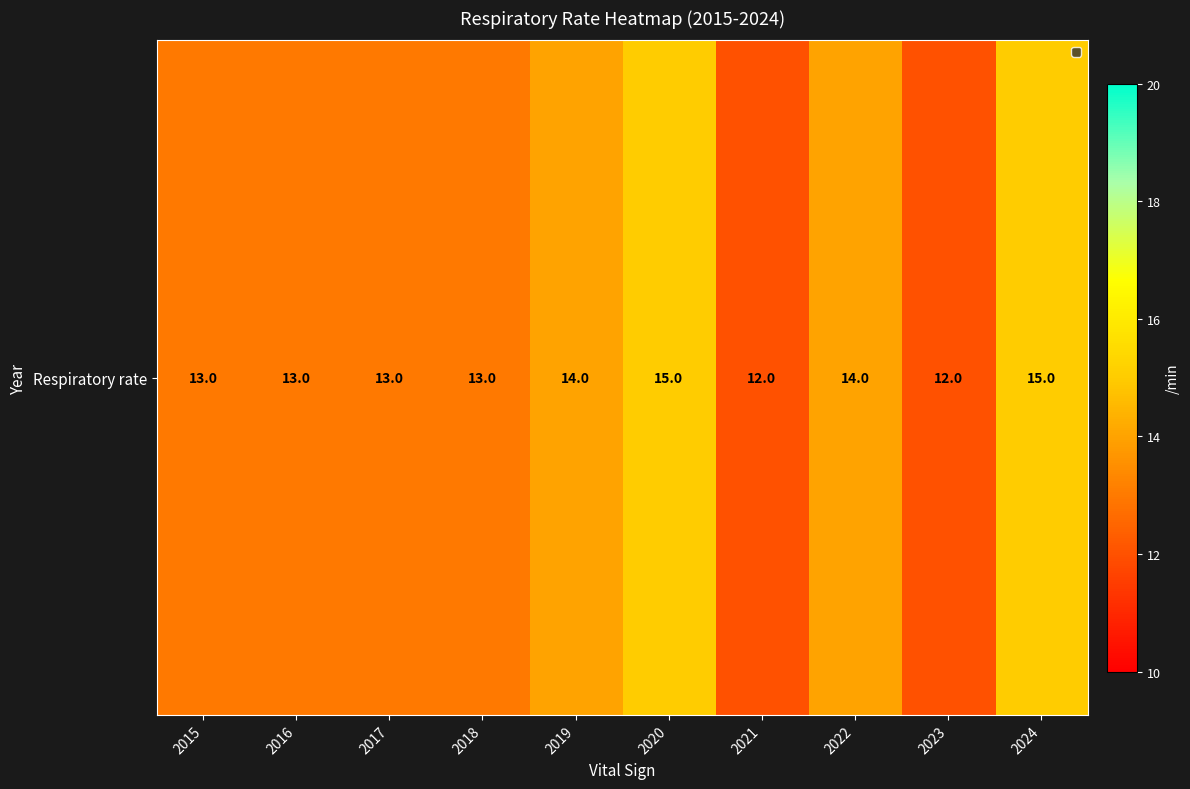

List the labels in order of value, largest first.

2020, 2024, 2019, 2022, 2015, 2016, 2017, 2018, 2021, 2023